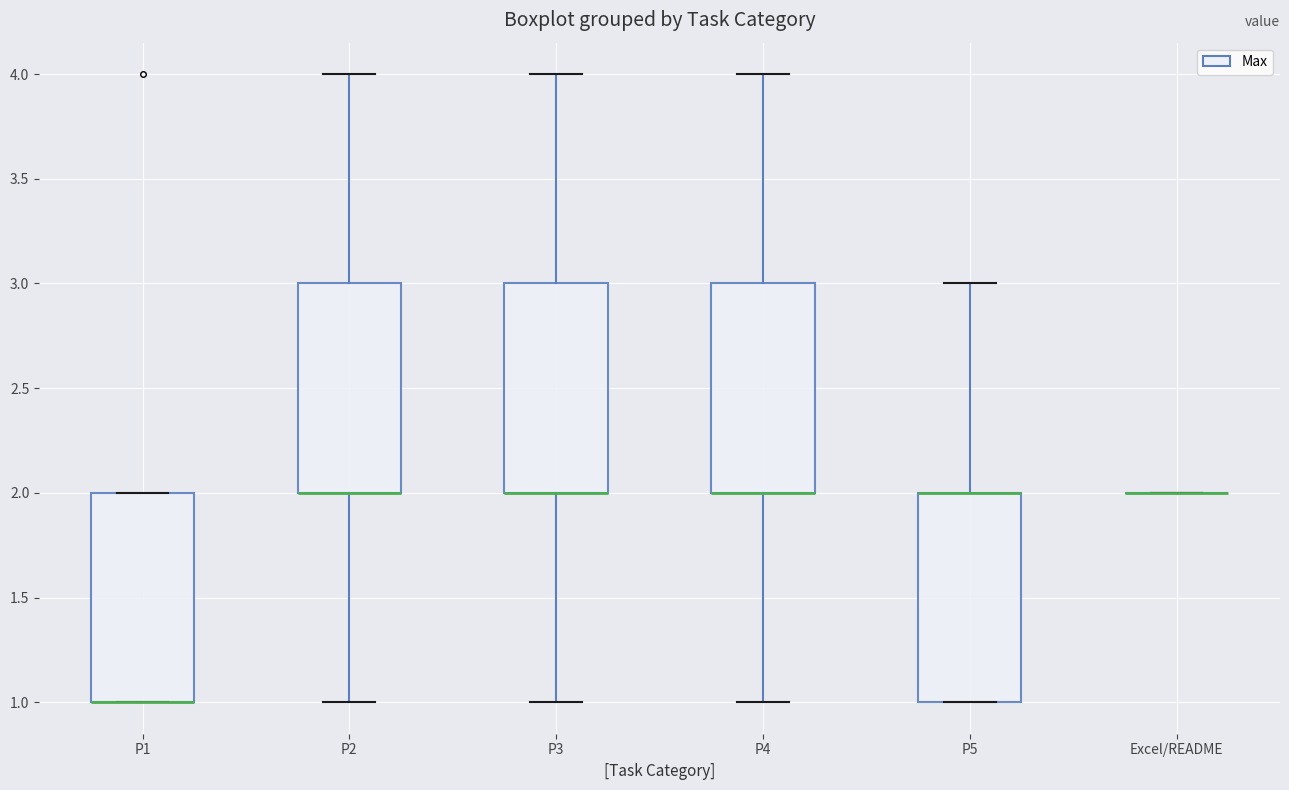

Reading left to right, transcribe this box plot: for each box, give where its median line is, the range the box spans, and where its two whiskers end, as read against the y-axis. The values are not printed on the chart, so give them approximately, as read against the axis.

P1: median 1 (drawn on the box's lower edge), box 1 to 2, whiskers 1 to 2
P2: median 2 (drawn on the box's lower edge), box 2 to 3, whiskers 1 to 4
P3: median 2 (drawn on the box's lower edge), box 2 to 3, whiskers 1 to 4
P4: median 2 (drawn on the box's lower edge), box 2 to 3, whiskers 1 to 4
P5: median 2 (drawn on the box's upper edge), box 1 to 2, whiskers 1 to 3
Excel/README: box collapsed to a line at 2, whiskers 2 to 2